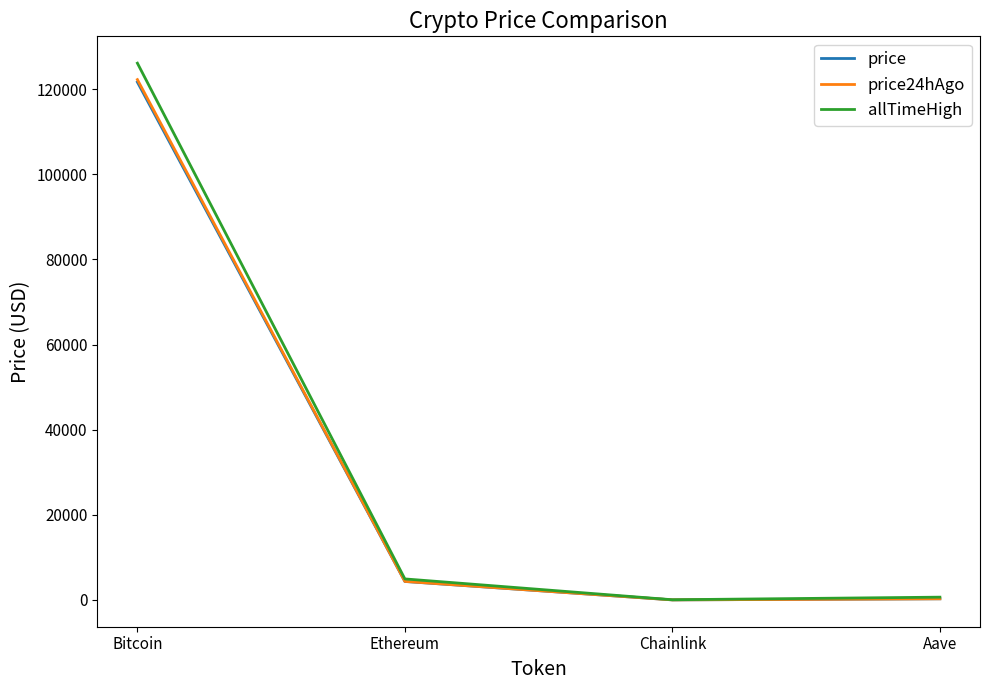

At which label is price24hAgo closest to 61119?

Ethereum